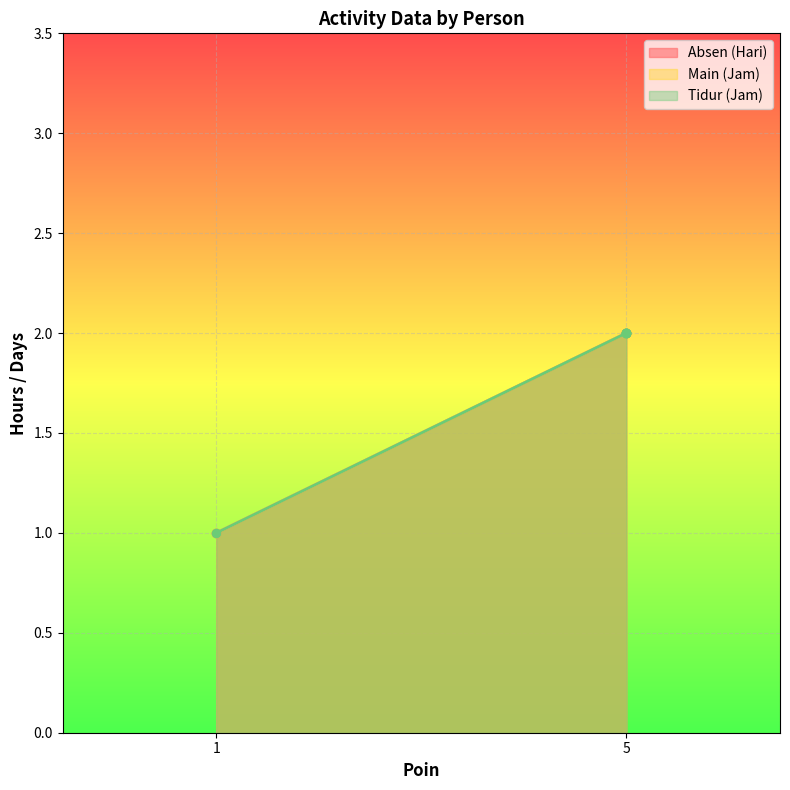

What is the maximum value for Main (Jam)?

2